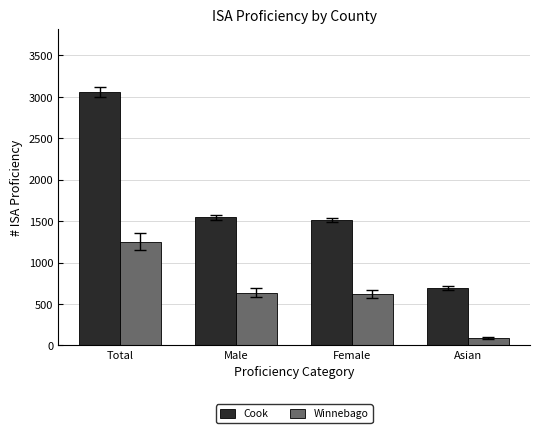

What is the label of the 1st bar from the left?

Total